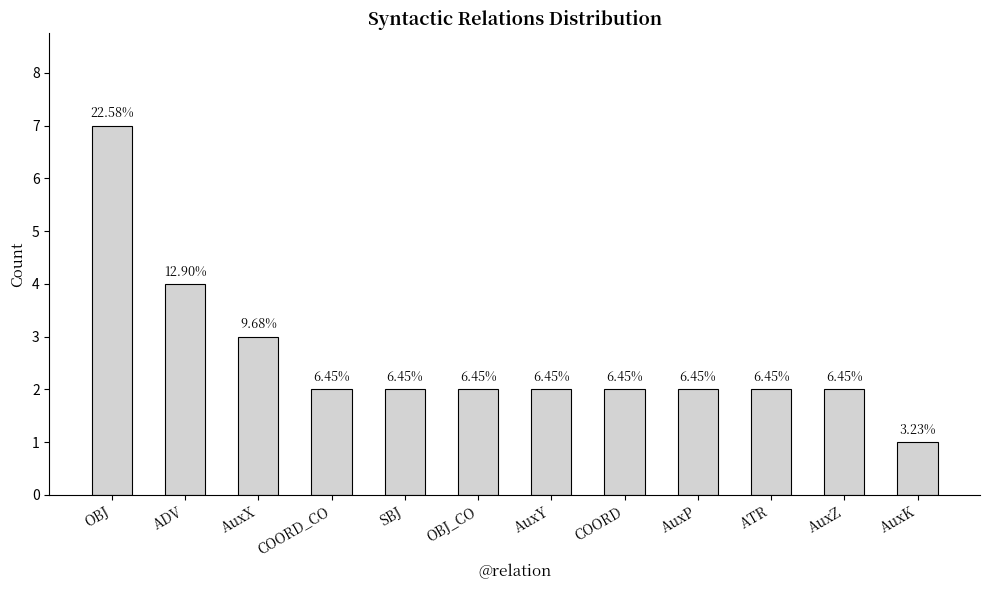

Which label corresponds to the largest value in the chart?

OBJ